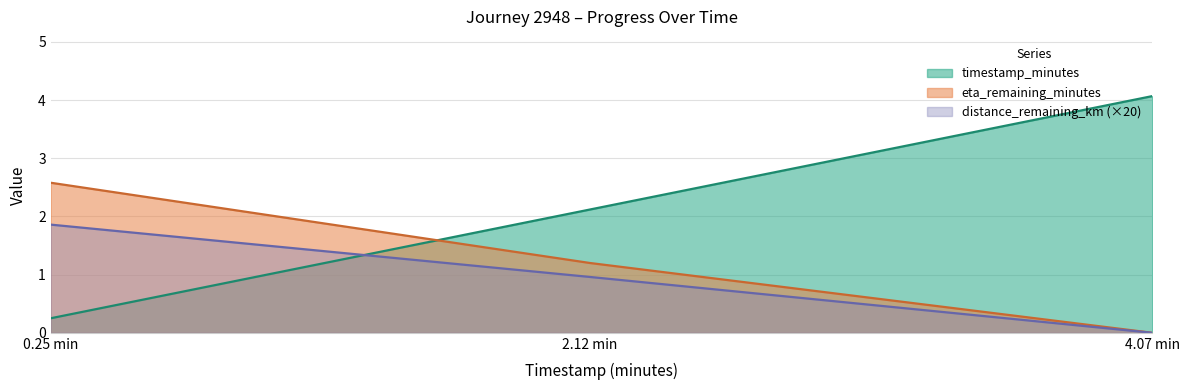

Which series has the widest spread of values?

timestamp_minutes